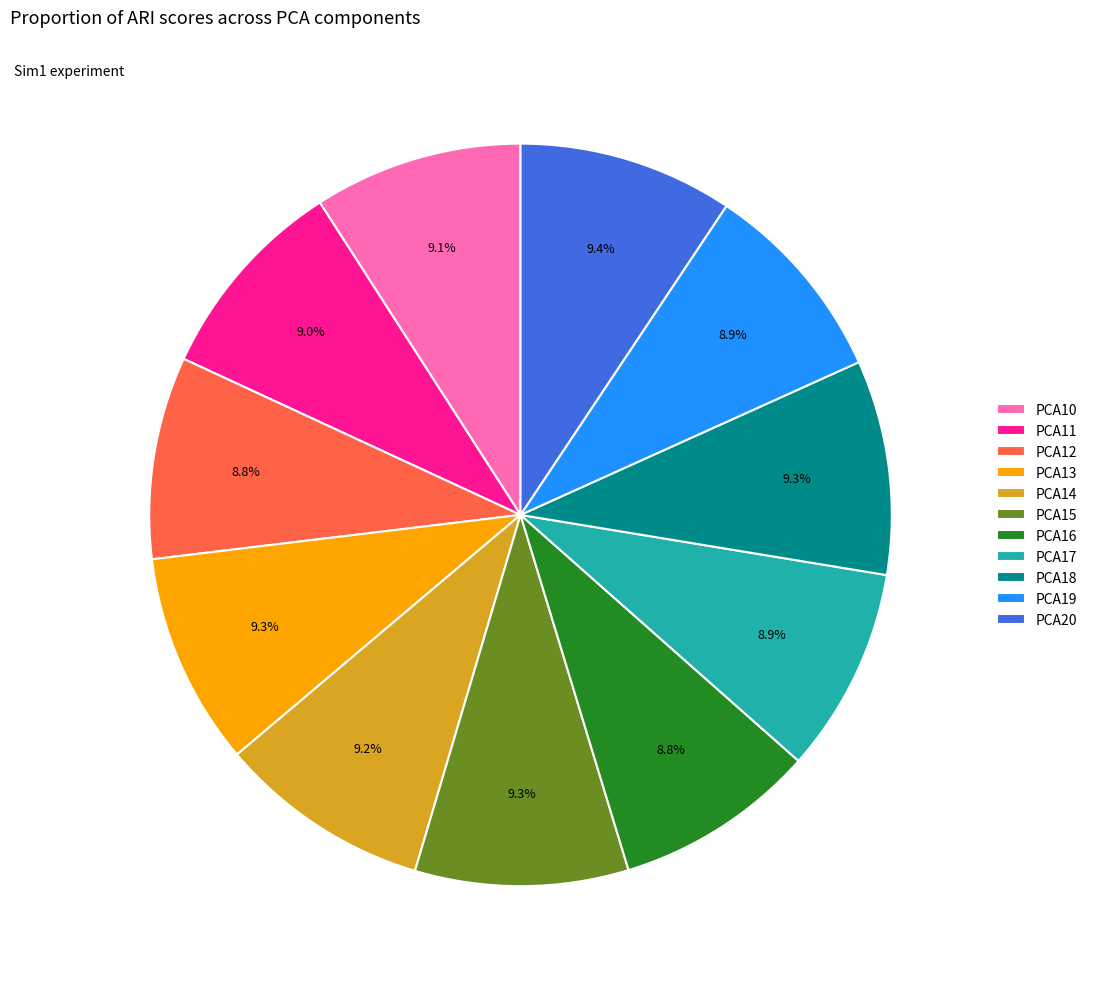

To the nearest percent, what is the difference between the largest and smallest slice percentages?

1%